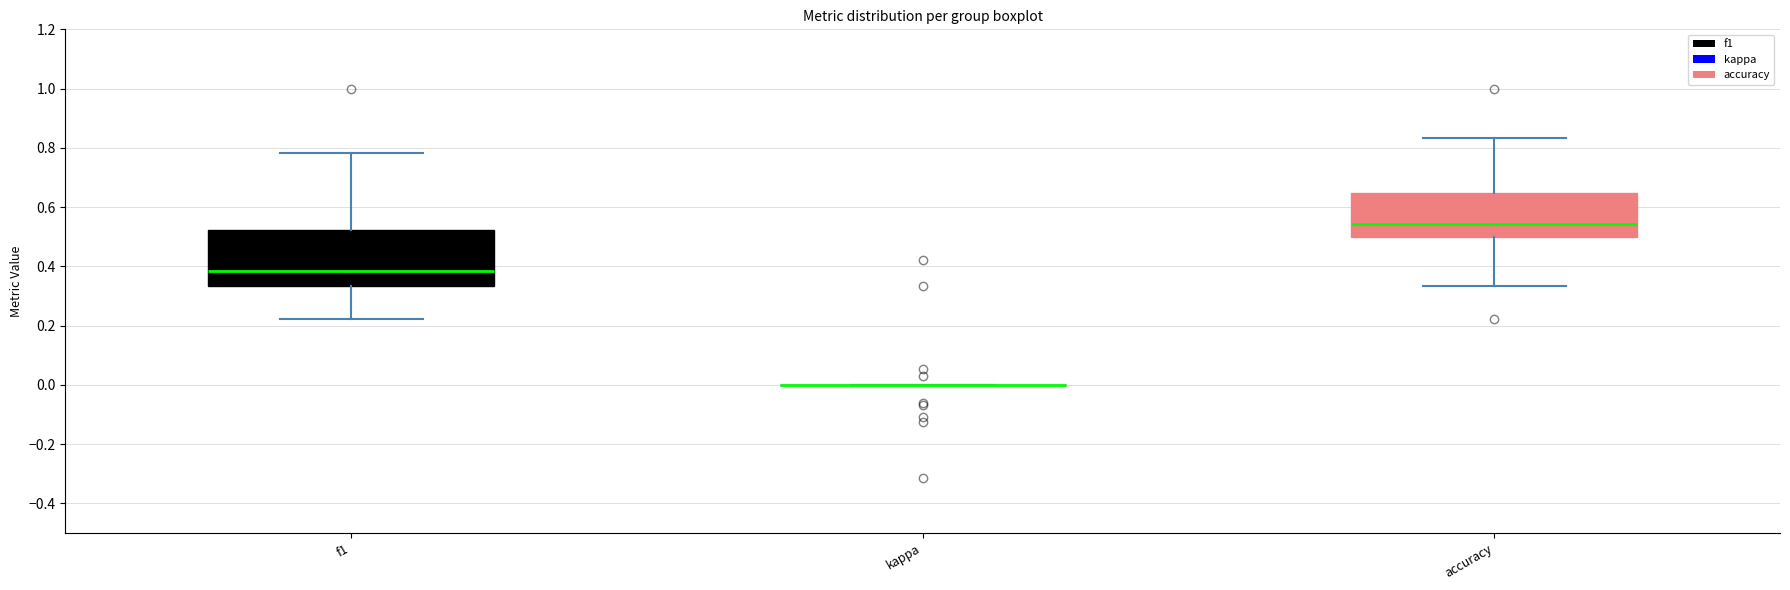

Reading left to right, read every box against the y-axis: the position of its median line, the range the box covers, and the ends of its whiskers. The values are not printed on the chart, so give them approximately, as read against the axis.

f1: median 0.38, box 0.34 to 0.52, whiskers 0.22 to 0.78
kappa: box collapsed to a line at 0.00, whiskers 0.00 to 0.00
accuracy: median 0.54, box 0.50 to 0.64, whiskers 0.34 to 0.84